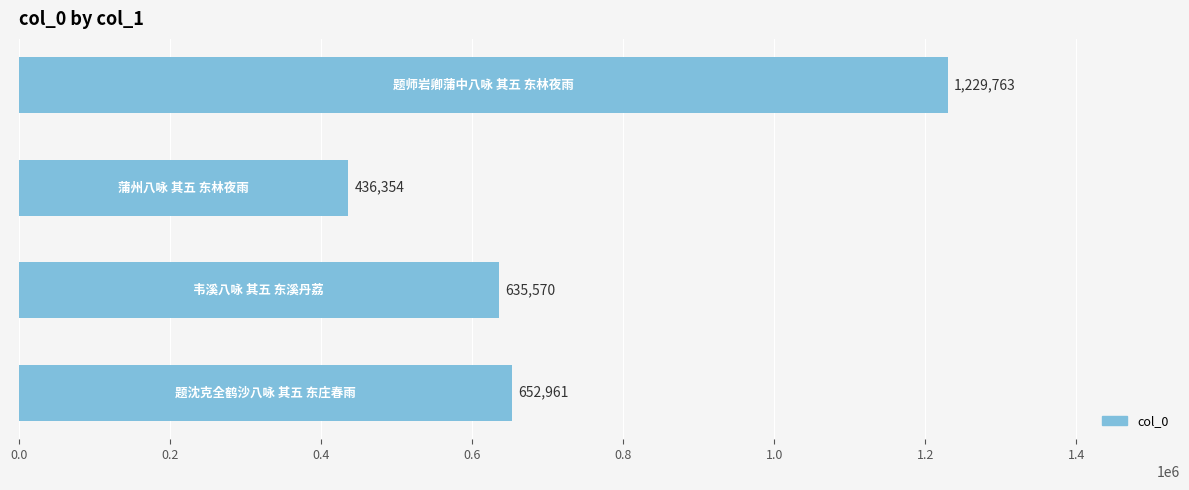

What is the smallest value displayed?

436354